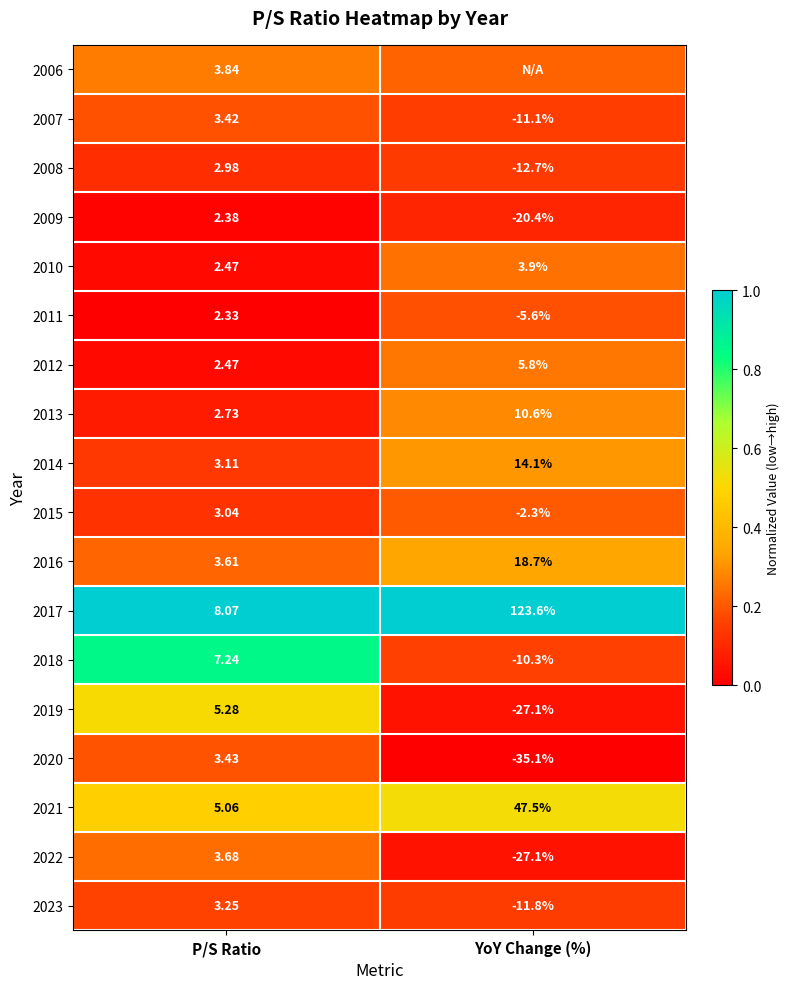

What is the spread (max minus min) of values at P/S Ratio?

5.7